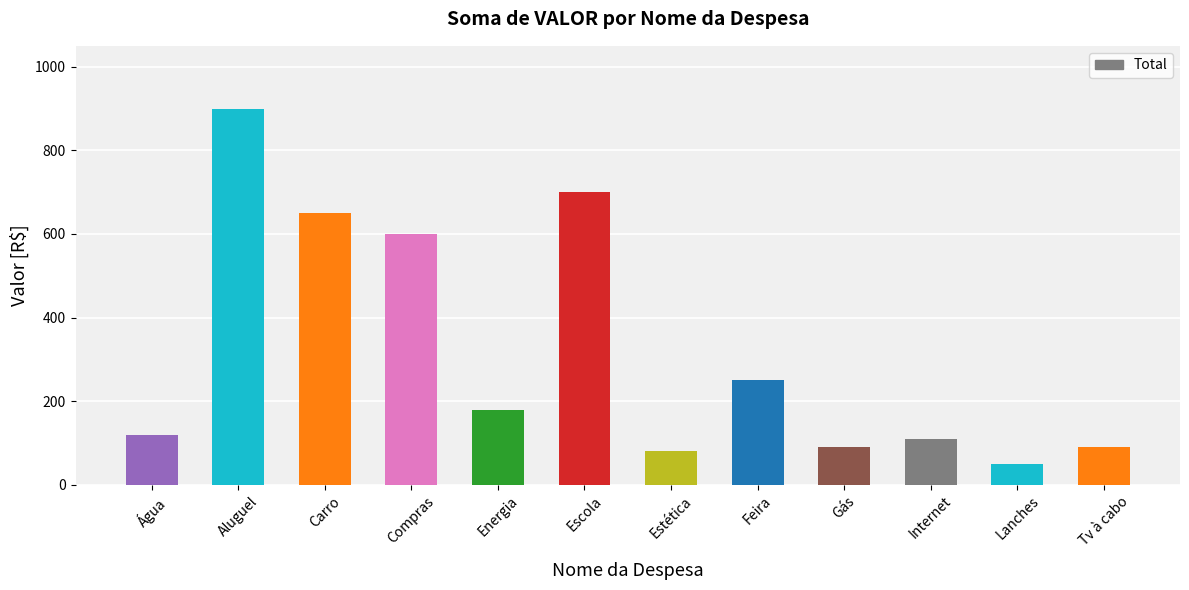

What position from the right is Compras?

9